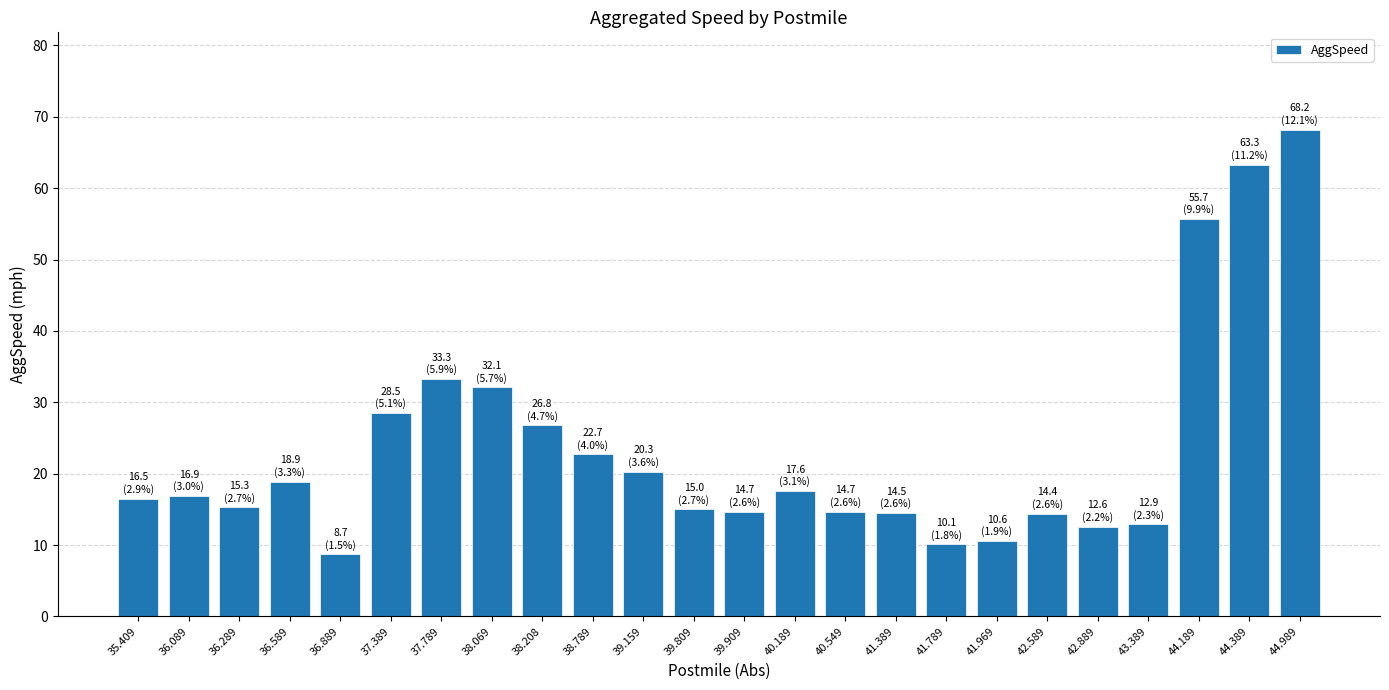

What is the ratio of the value at 36.889 to the value at 36.289?

0.6